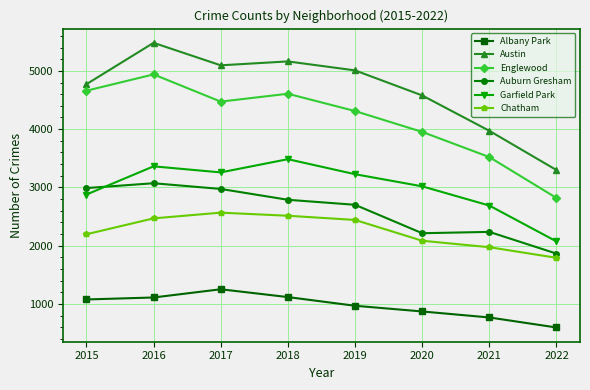

True or false: Auburn Gresham and Englewood intersect in this chart.

False